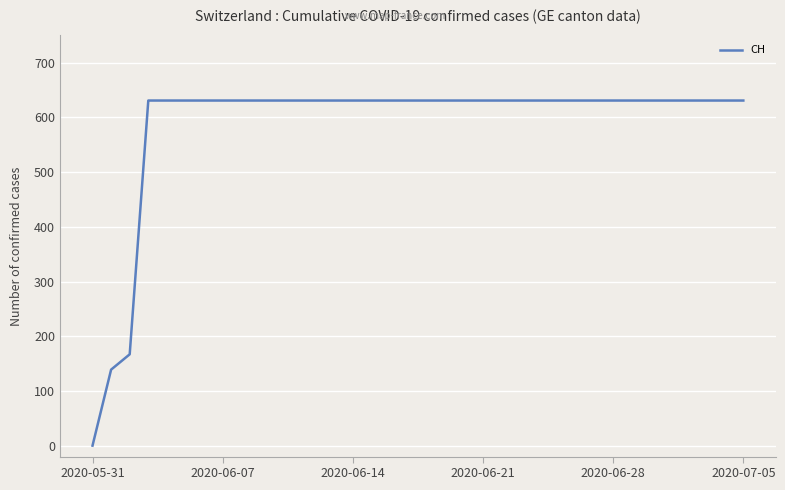

What is the greatest value displayed?

631